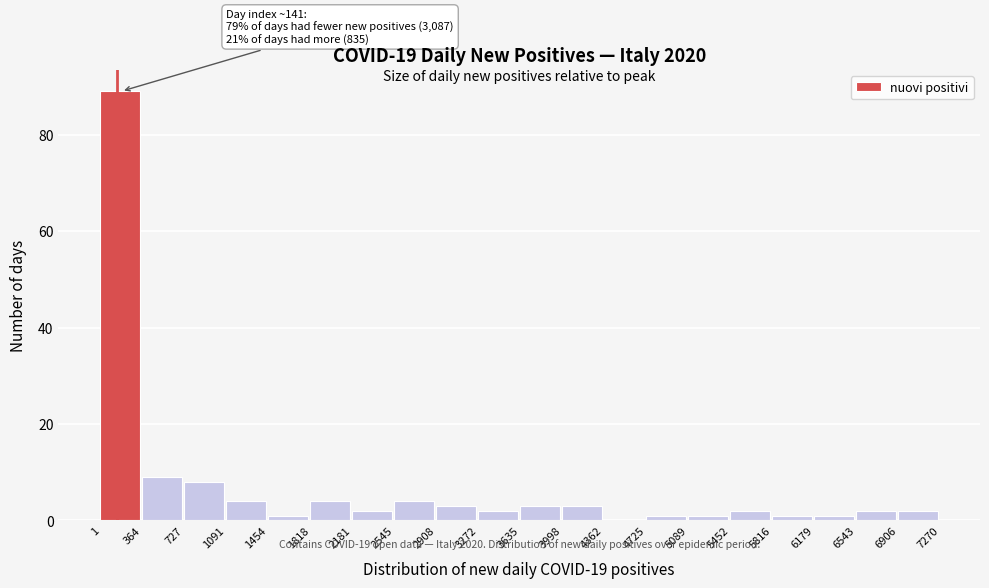

Which range on the x-axis has the tallest bar?

1 to 364